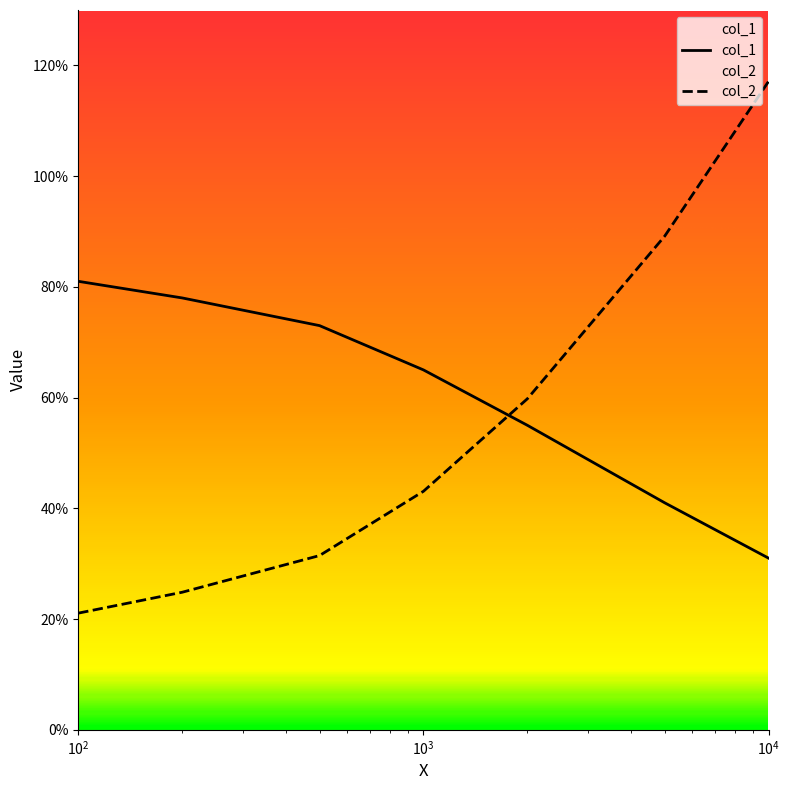

Reading right to left, list all the values displayed in this chart.

col_1: 0.3	0.4	0.6	0.7	0.7	0.8	0.8
col_2: 1.2	0.9	0.6	0.4	0.3	0.2	0.2